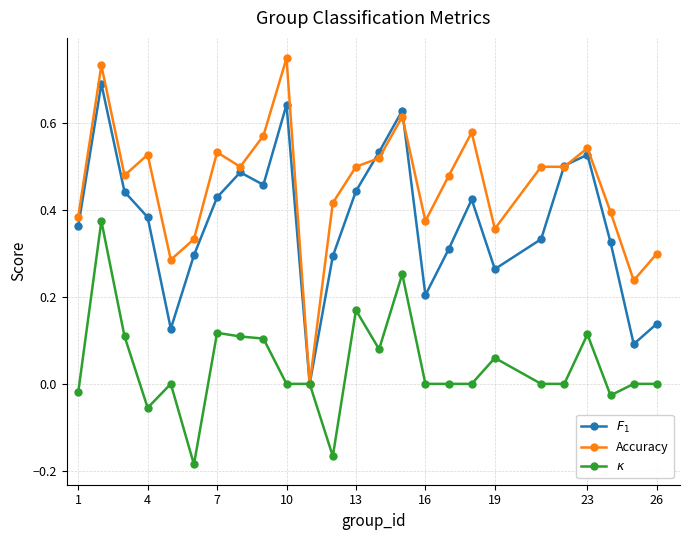

Which series has the largest total across all categories?

Accuracy